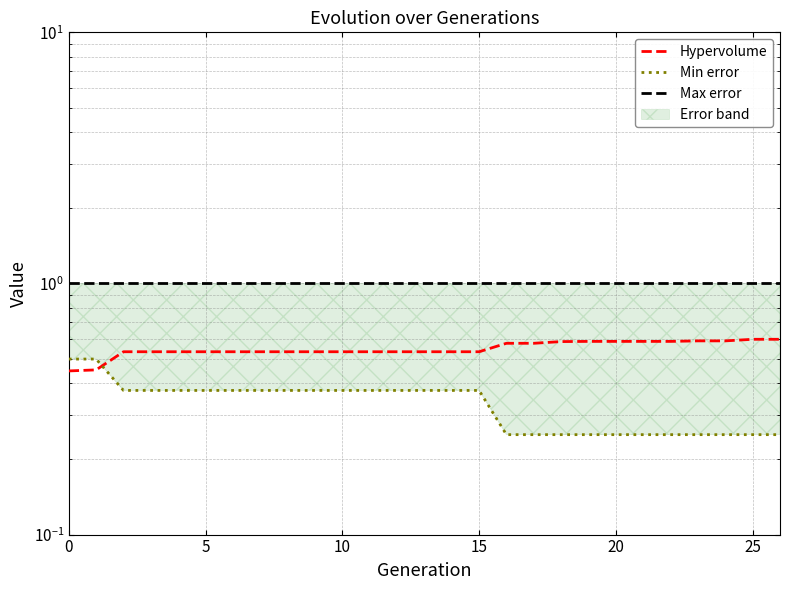

Does the chart display data point markers on the line(s)?

No